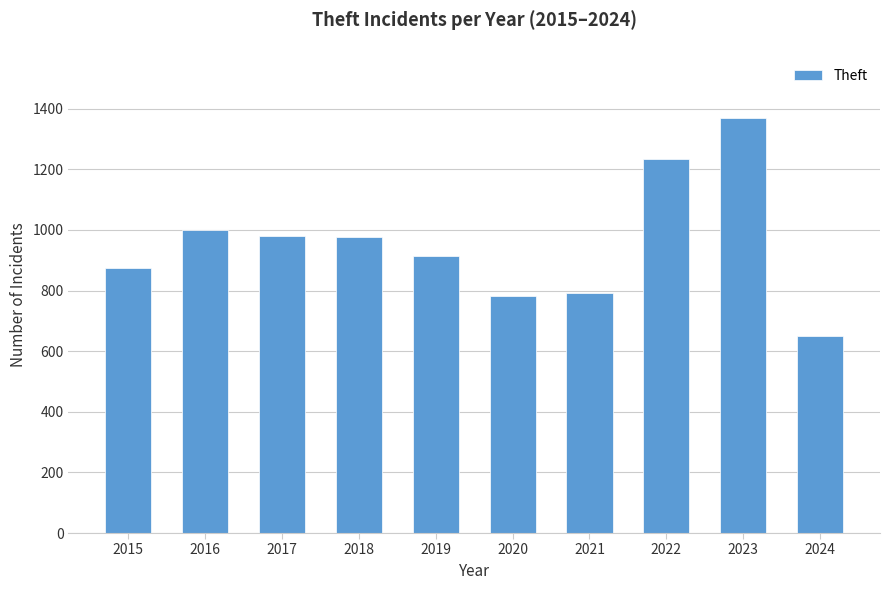

What is the minimum value shown in the chart?

649